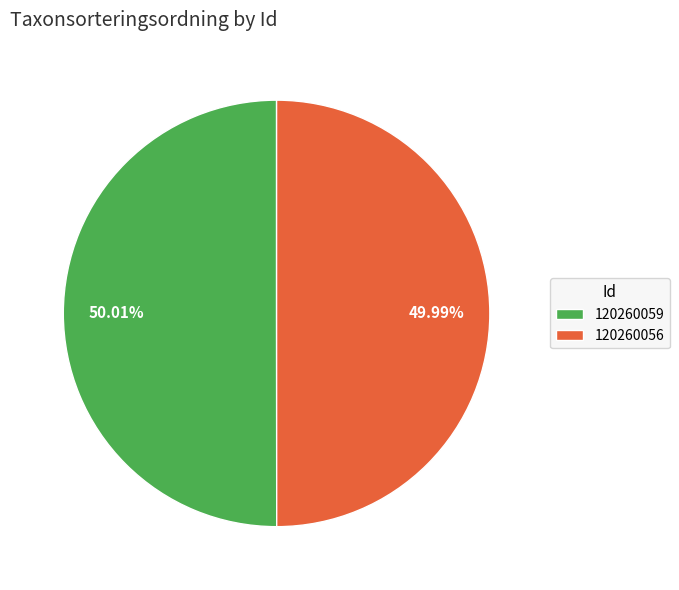

To the nearest percent, what percentage of the pie is 120260056?

50%